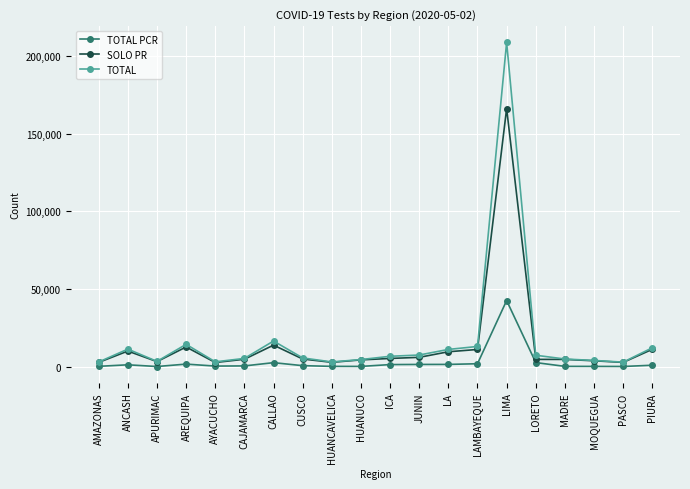

What is the sum of all TOTAL values?

349728